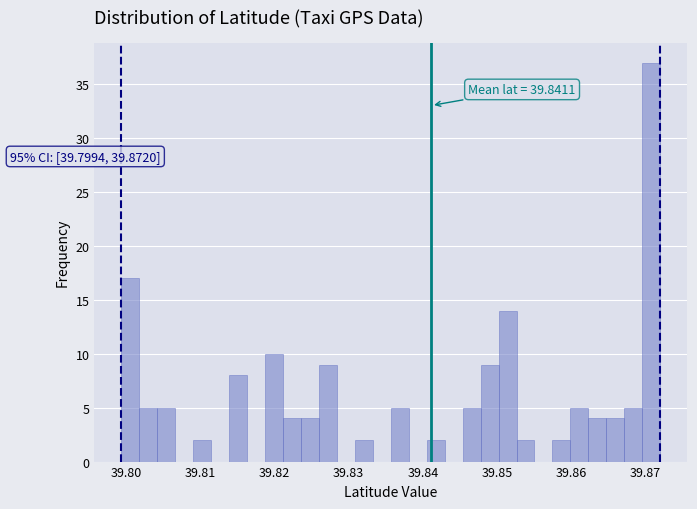

Read against the x-axis, roughly where is the centre of the tallest bar?

39.871